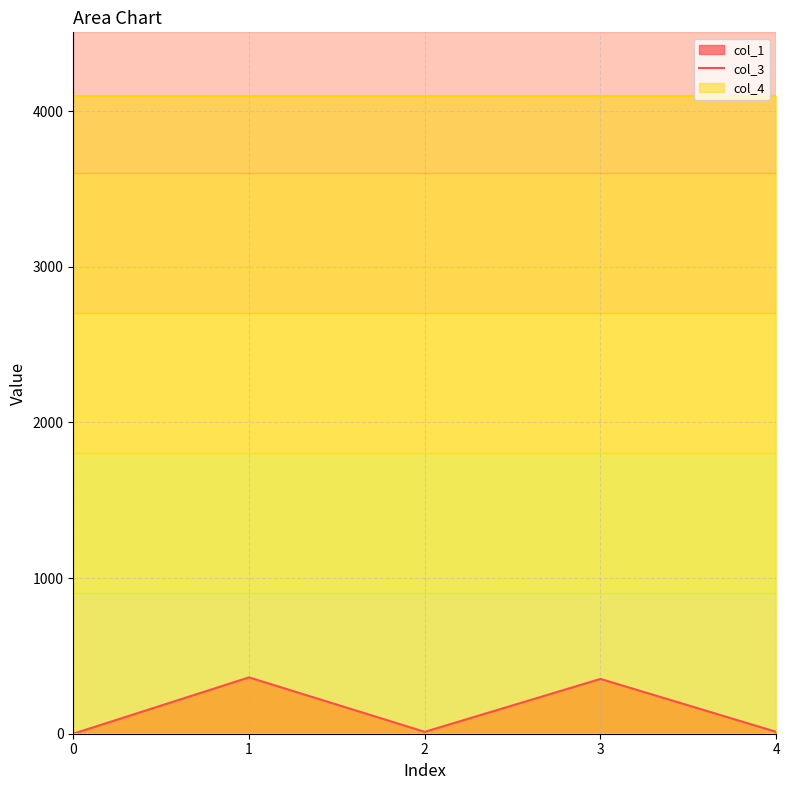

Between 2 and 4, which is larger?

2